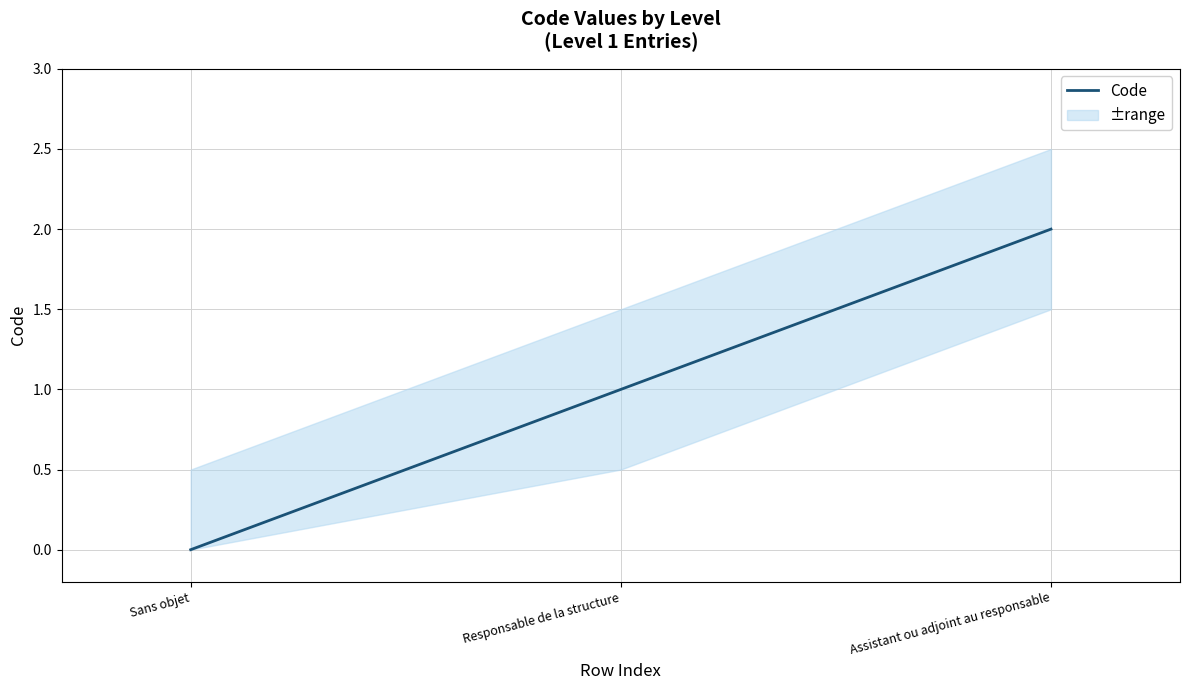

Is this an area chart (filled region under the line)?

No